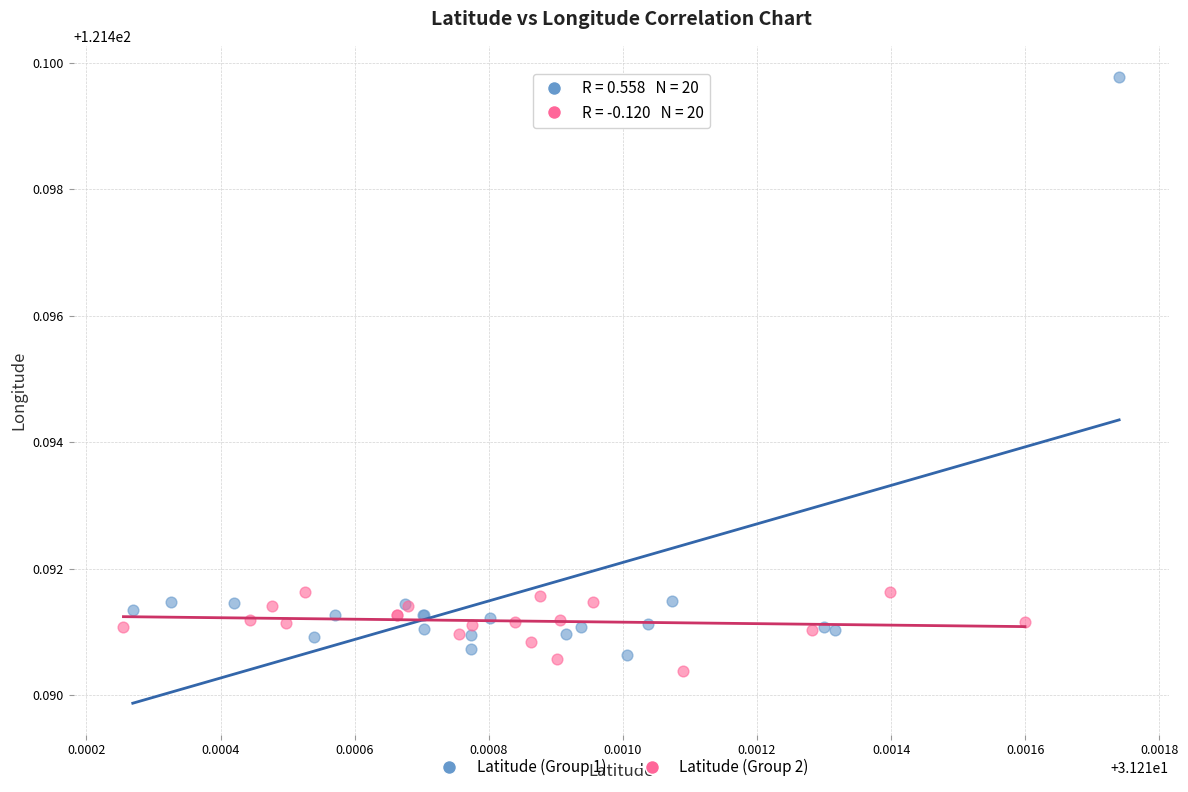

Which series contains the highest Y value?

Latitude (Group 1)